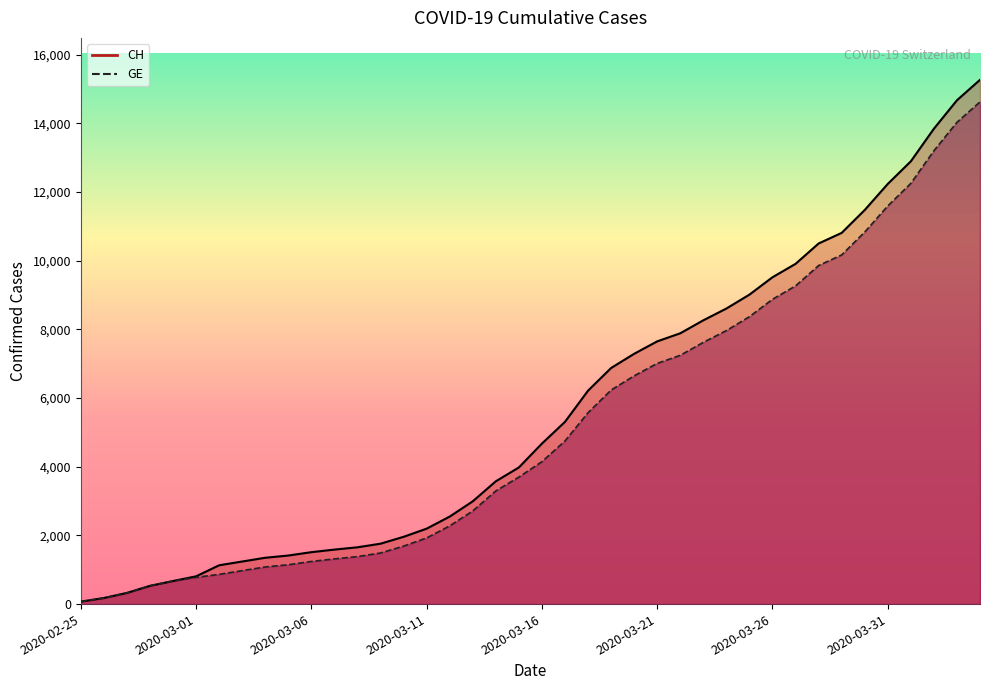

True or false: GE and CH intersect in this chart.

False